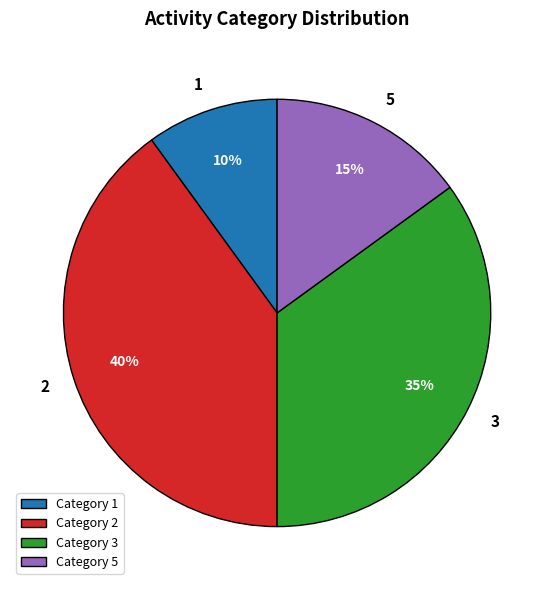

Is the sum of Category 5 and Category 2 greater than half?

Yes